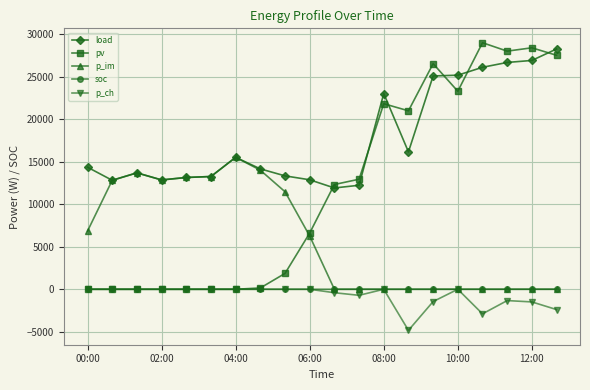

True or false: load and soc cross at least once.

False